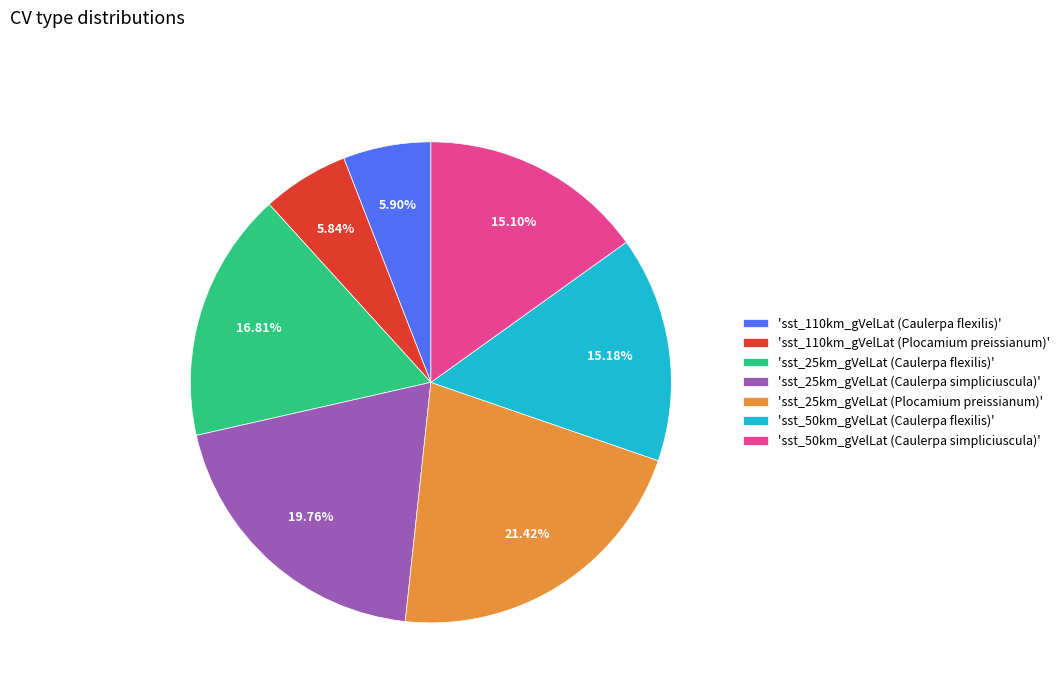

Which has a higher value, 'sst_25km_gVelLat (Caulerpa simpliciuscula)' or 'sst_110km_gVelLat (Caulerpa flexilis)'?

'sst_25km_gVelLat (Caulerpa simpliciuscula)'